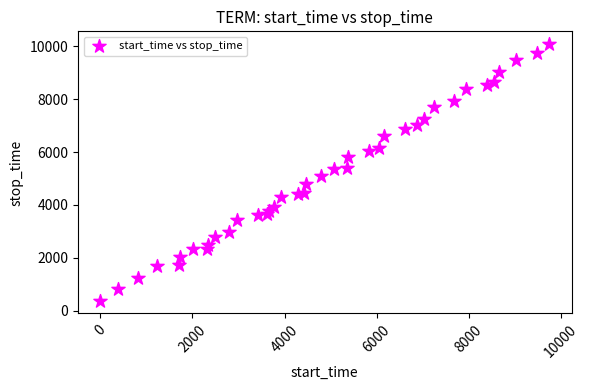

What is the range of X values (max minus min)?

9747